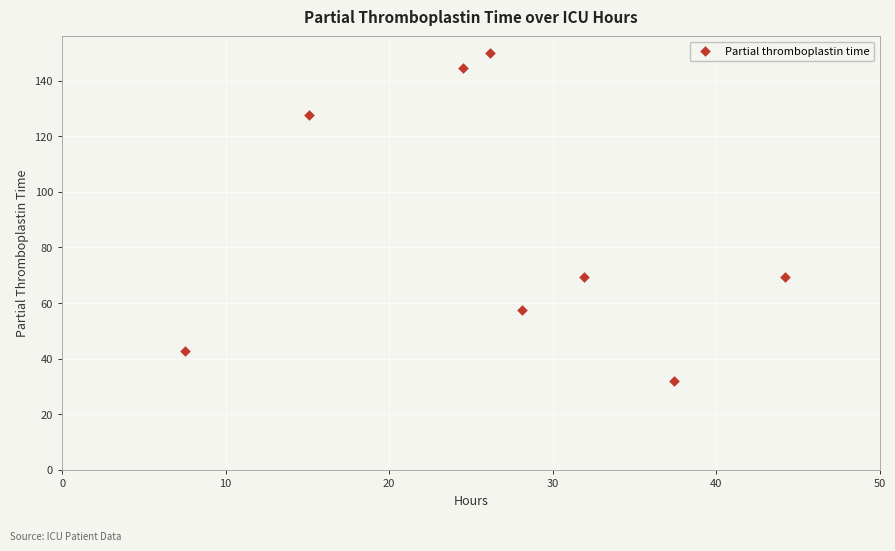

What is the average Y value?

86.7